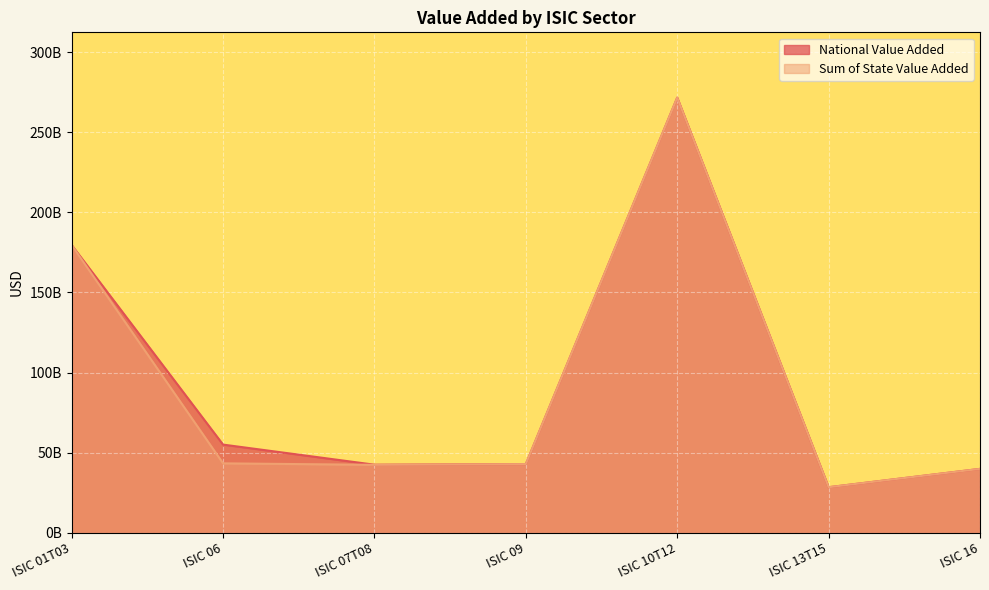

Reading left to right, transcribe all the data shown in this chart.

National Value Added: 179571959400.0	55027015966.8	42478054417.1	42862790600.0	271578172200.0	28431532600.0	39875736200.0
Sum of State Value Added: 179570725080.0	43325227578.9	42397778941.8	42862584880.0	271528182240.0	28425361000.0	39874399020.0